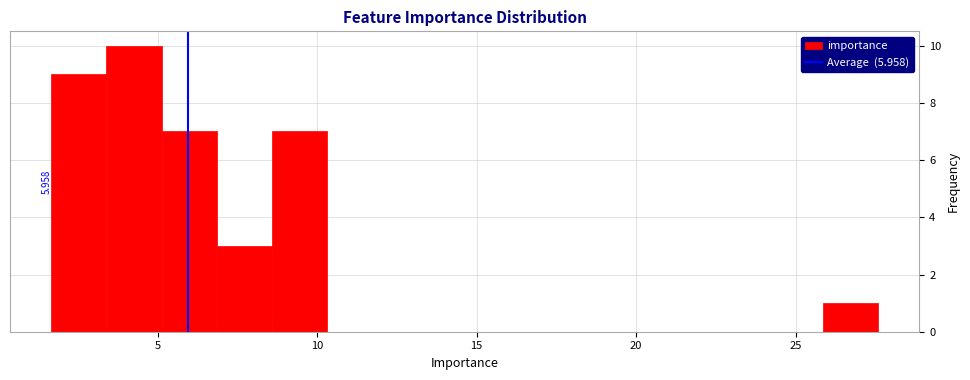

Read against the x-axis, roughly where is the centre of the tallest bar?

4.5